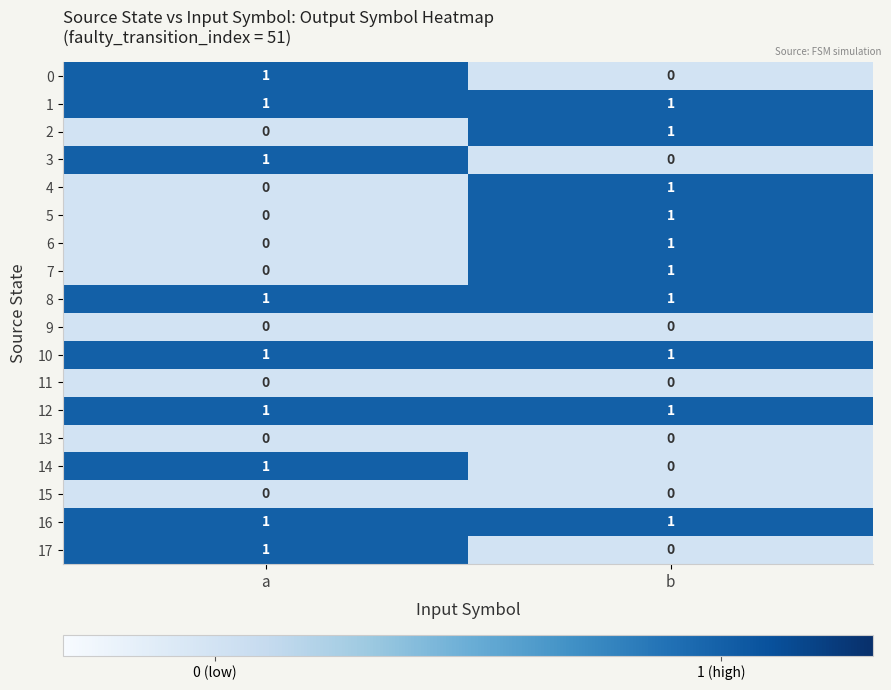

At which label is 14 closest to 0?

b